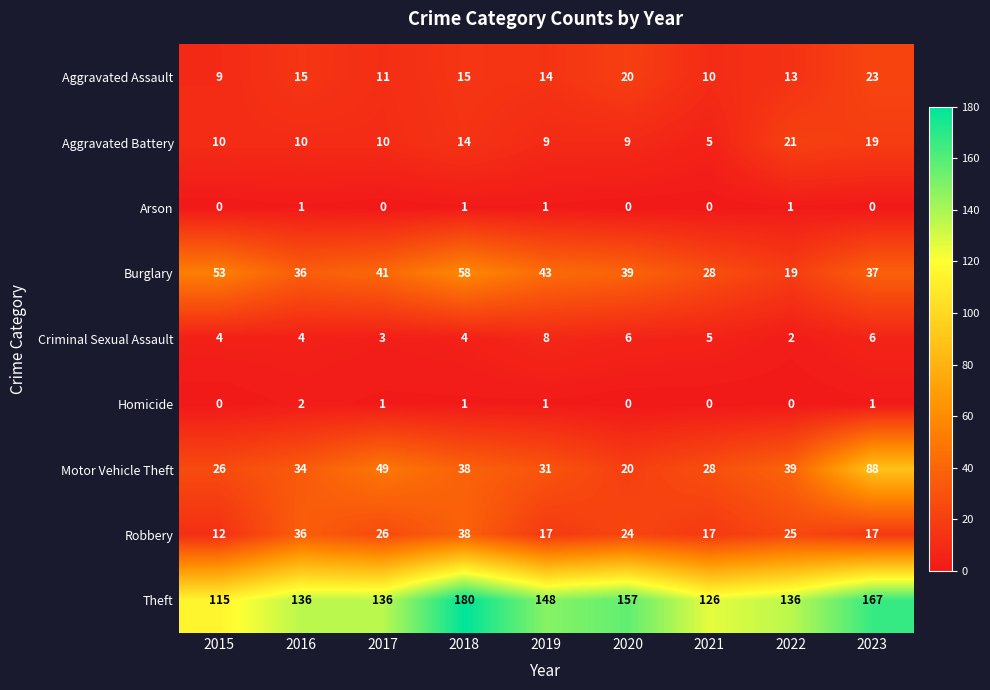

Which series has the widest spread of values?

Motor Vehicle Theft